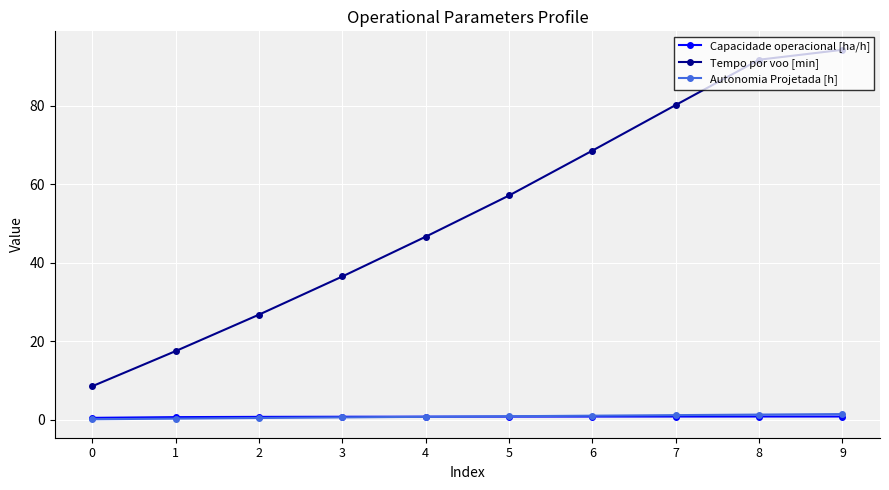

At which category does the chart reach its peak across all series?

9